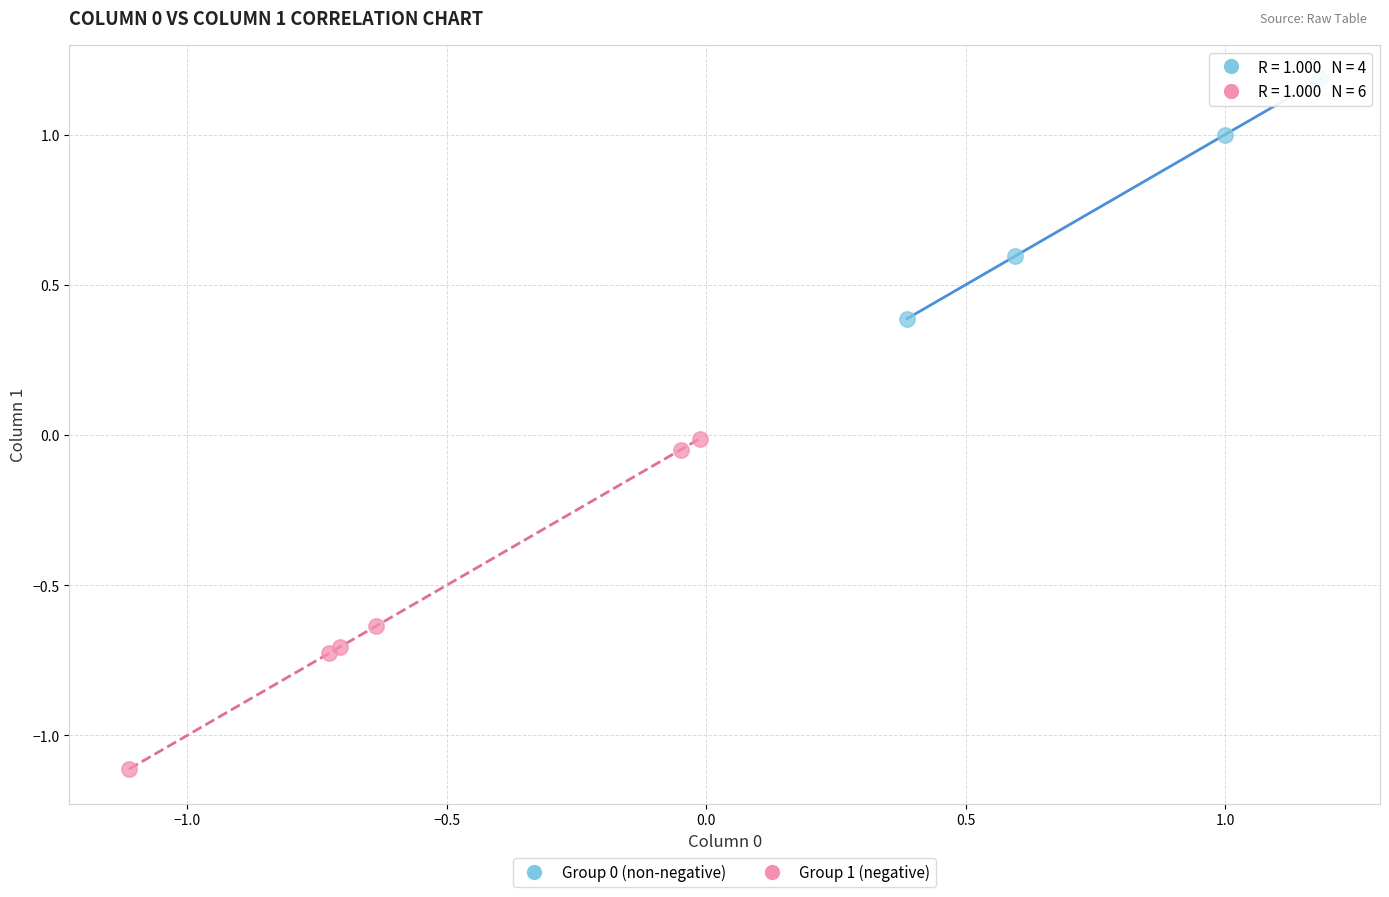

Which series contains the lowest Y value?

Group 1 (negative)